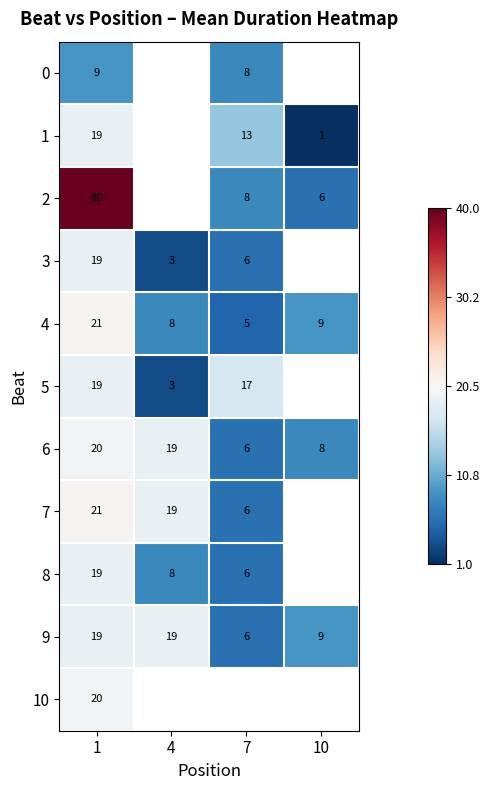

The value of 8 at 4 is -1.0. True or false?

False